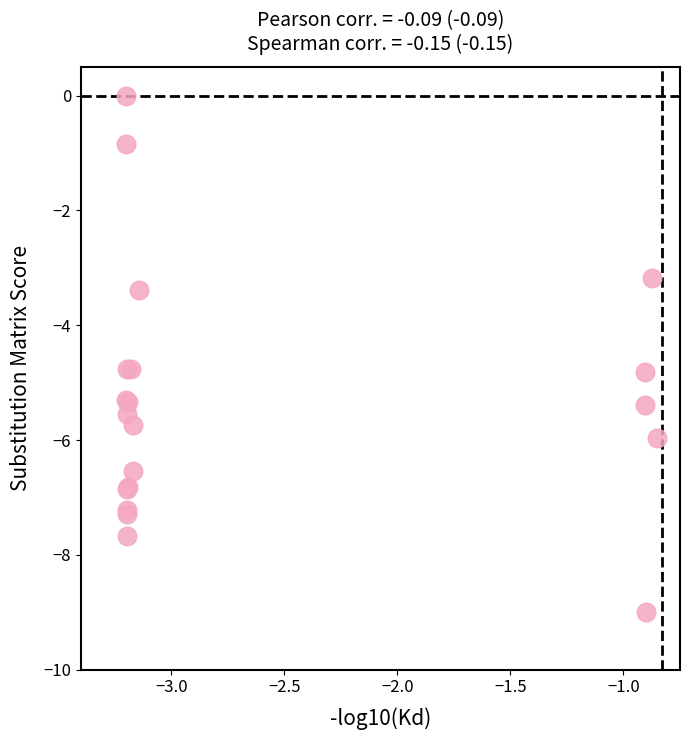

What Y value in the scatter plot is closest to -4?

-3.4